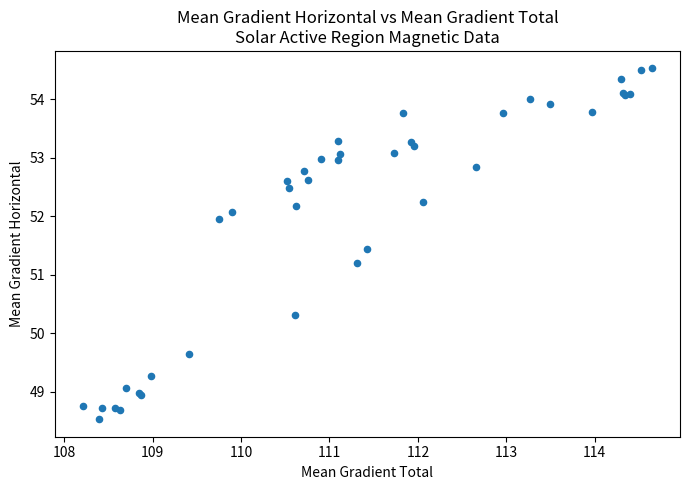

What Y value in the scatter plot is closest to 51?

51.2